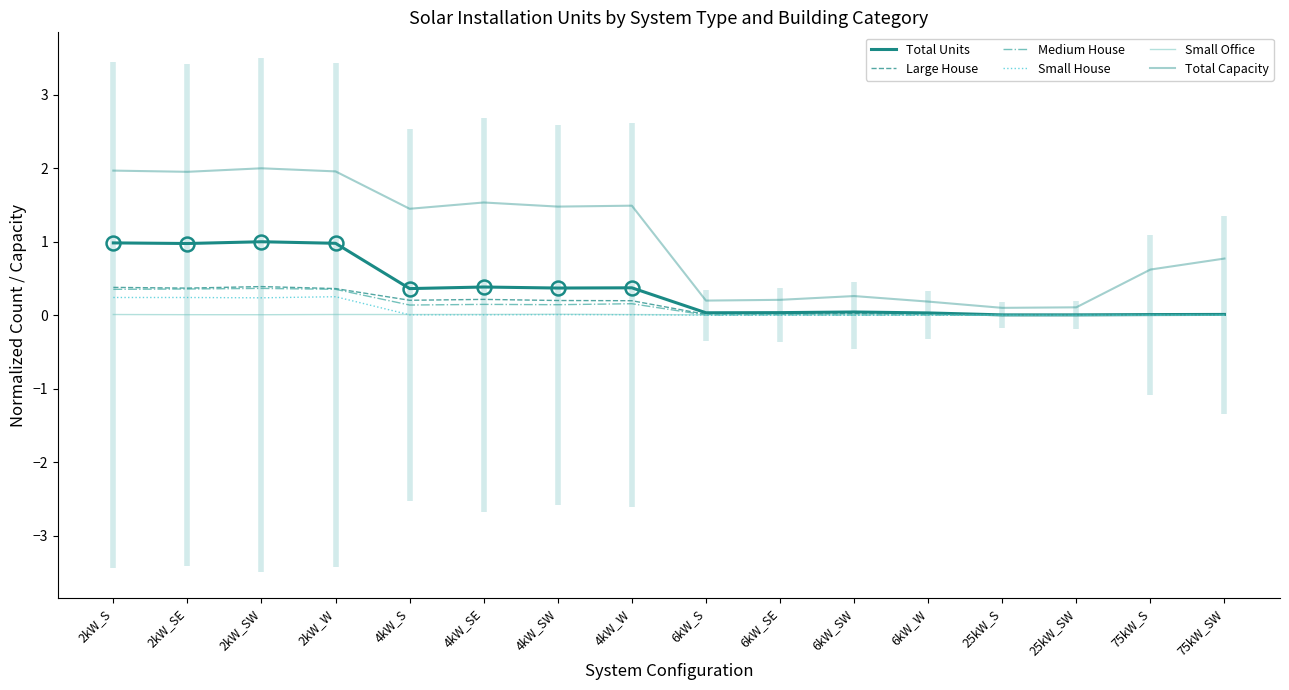

At which category does the chart reach its minimum across all series?

25kW_S